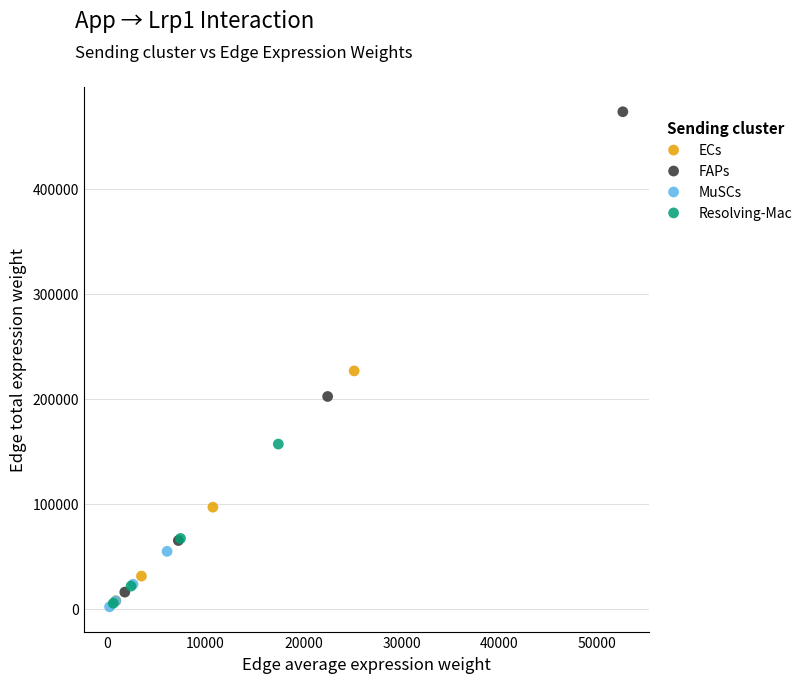

Which series contains the highest Y value?

FAPs